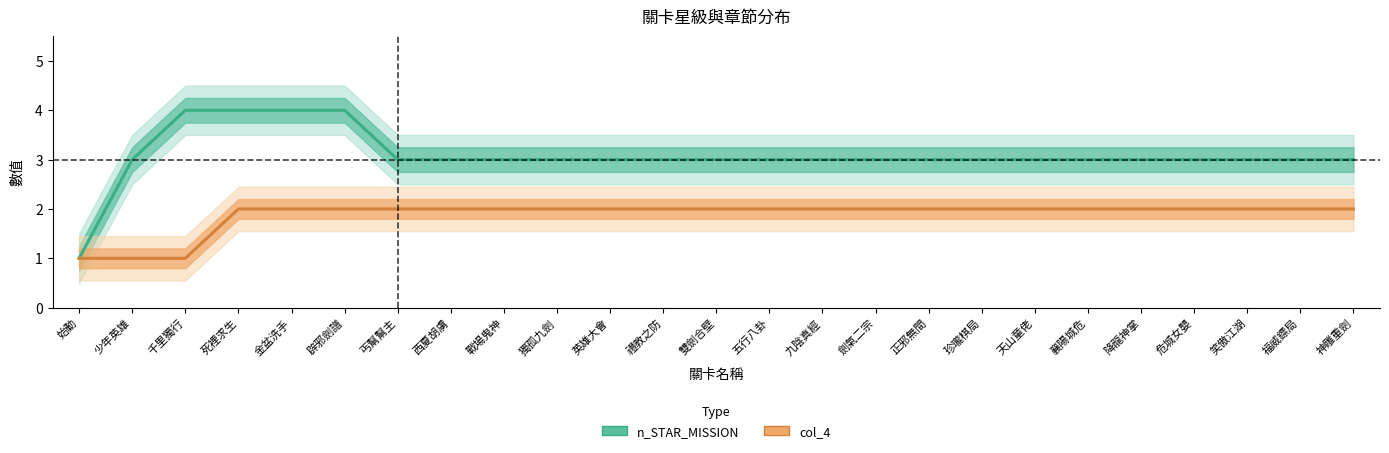

True or false: col_4 and n_STAR_MISSION intersect in this chart.

False